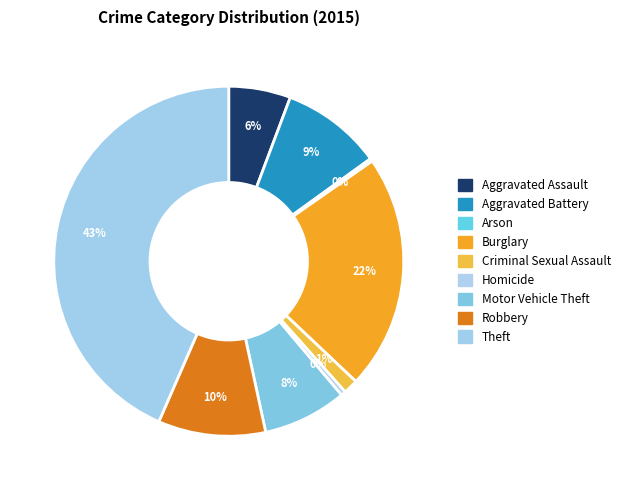

What portion of the pie excludes Criminal Sexual Assault?

98.6%